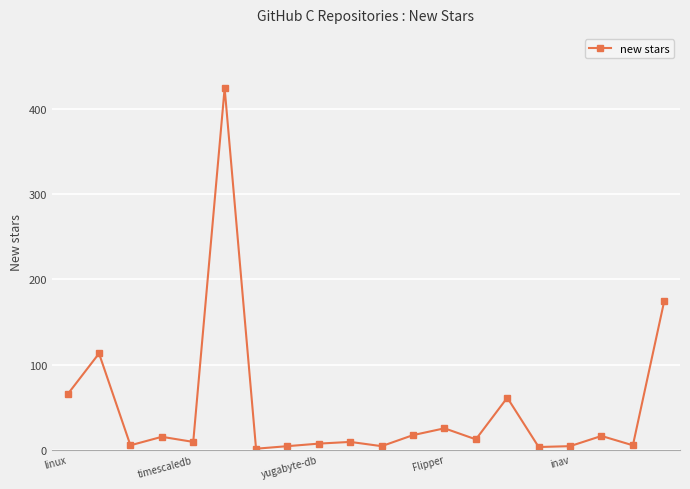

What is the greatest value displayed?

425